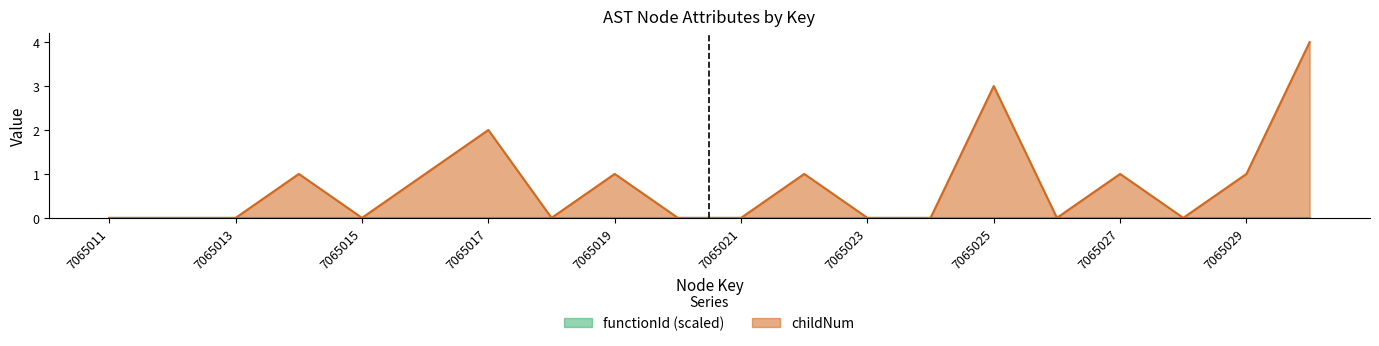

Where is the first local minimum?

7065015